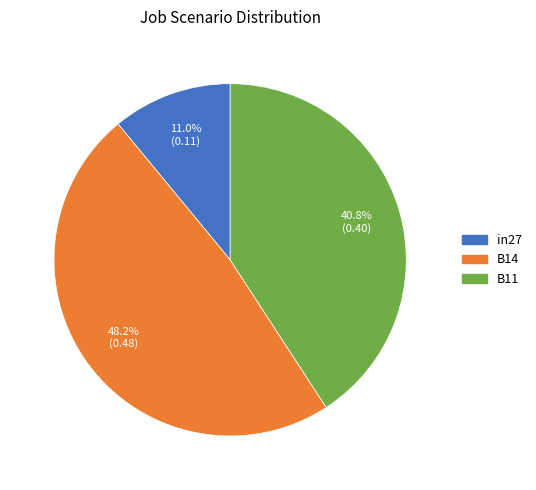

Which slice is the largest?

B14